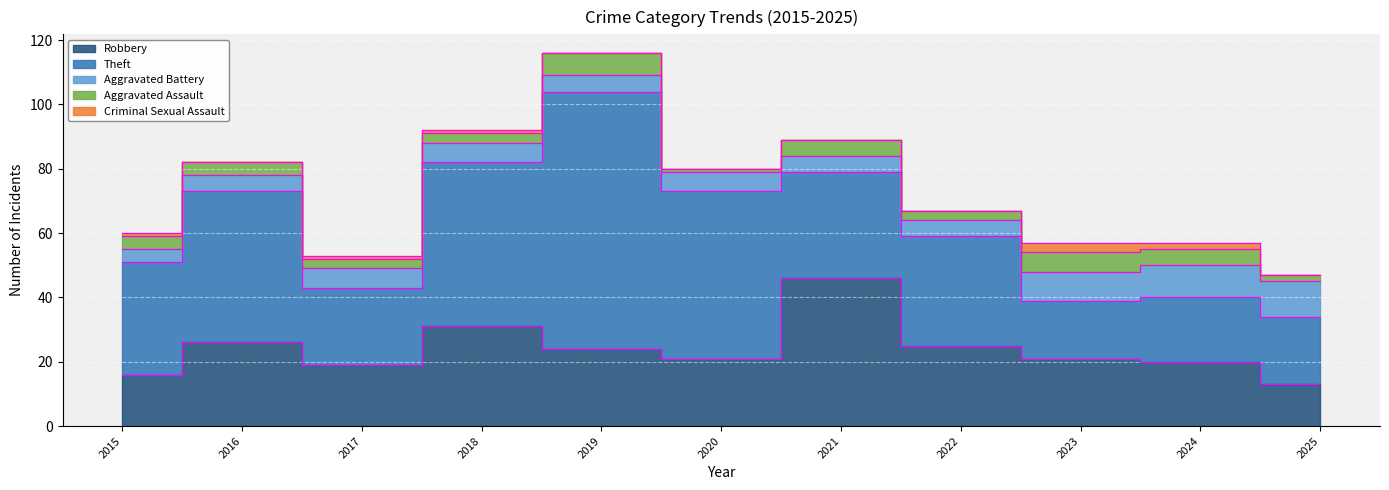

Which series has the widest spread of values?

Theft